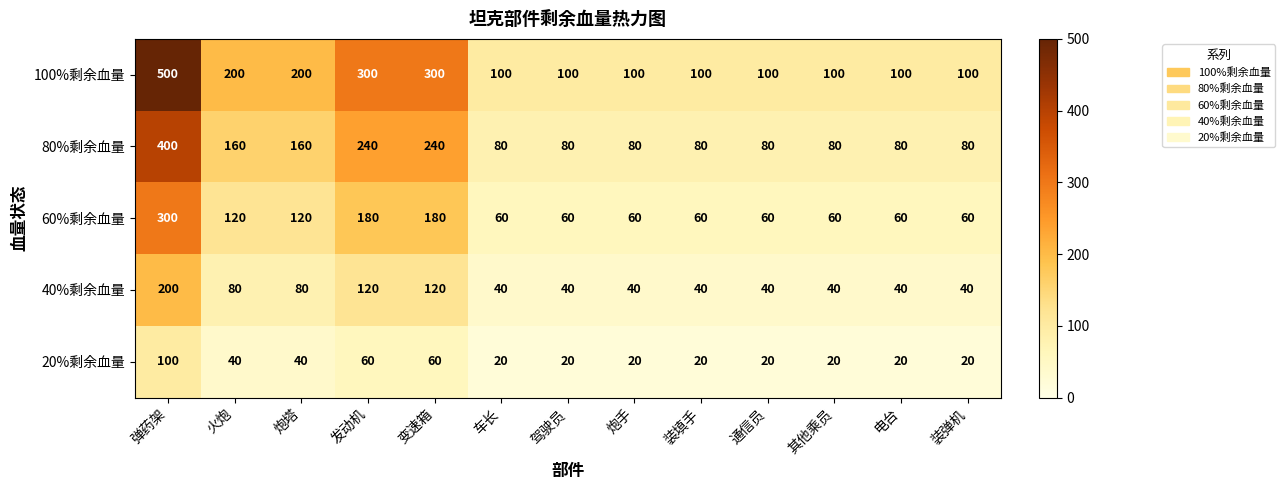

Which series has the largest total across all categories?

100%剩余血量